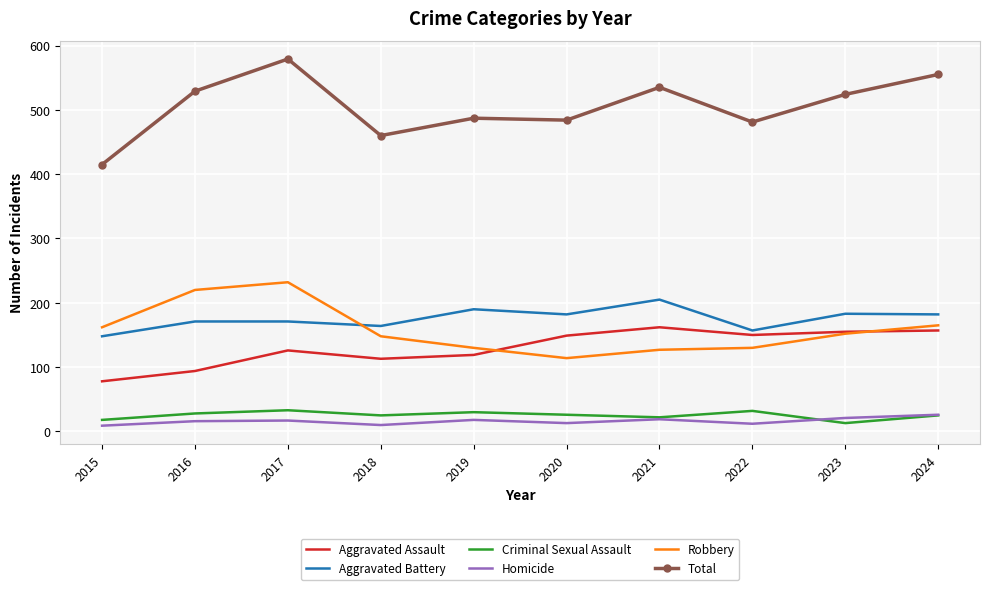

What is the maximum value shown in the chart?

579